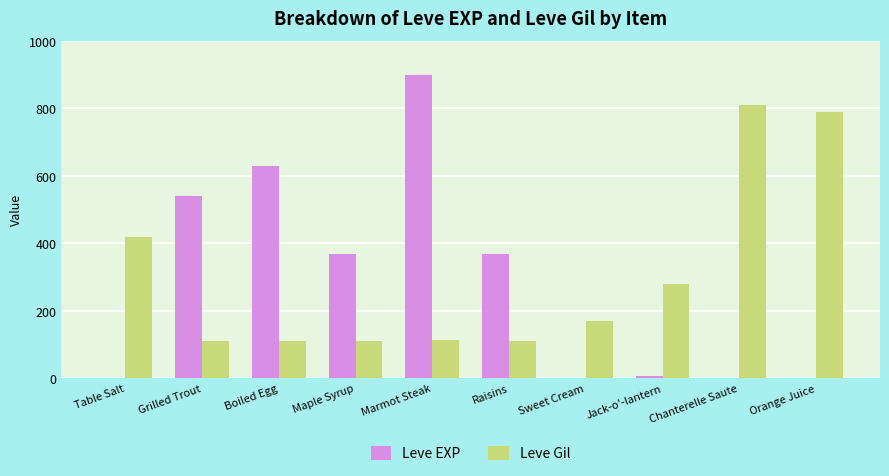

True or false: Leve Gil has a value of 552 at Orange Juice.

False